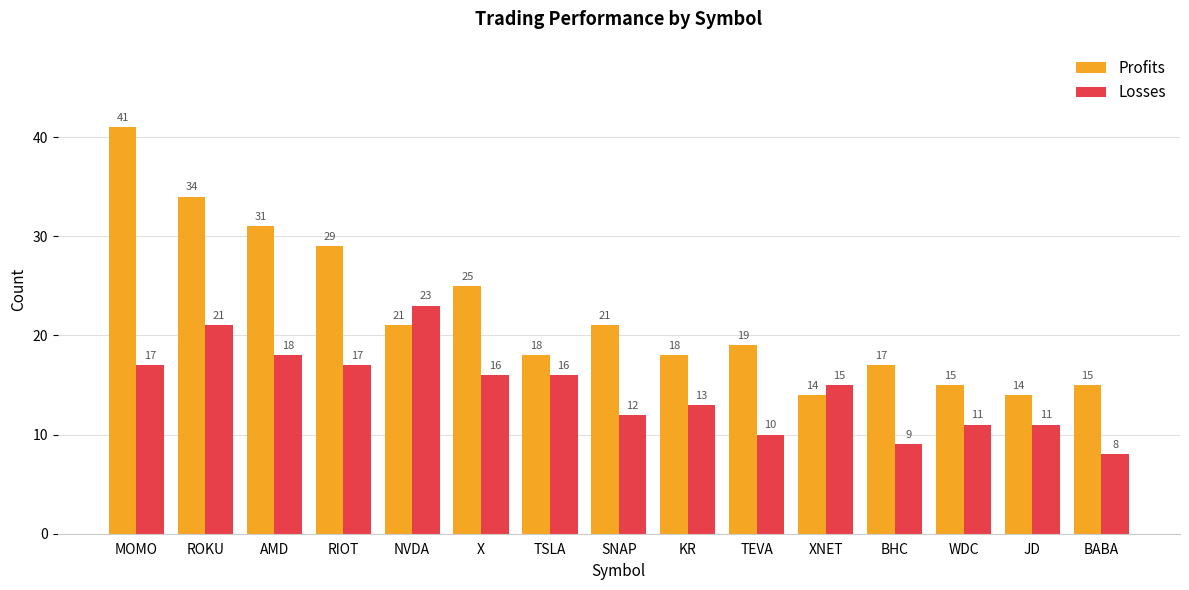

At which label does Profits reach its peak?

MOMO